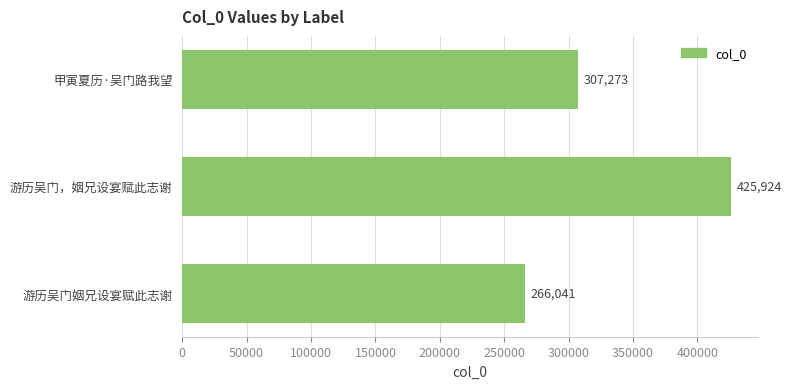

How many data points are less than 307273?

1